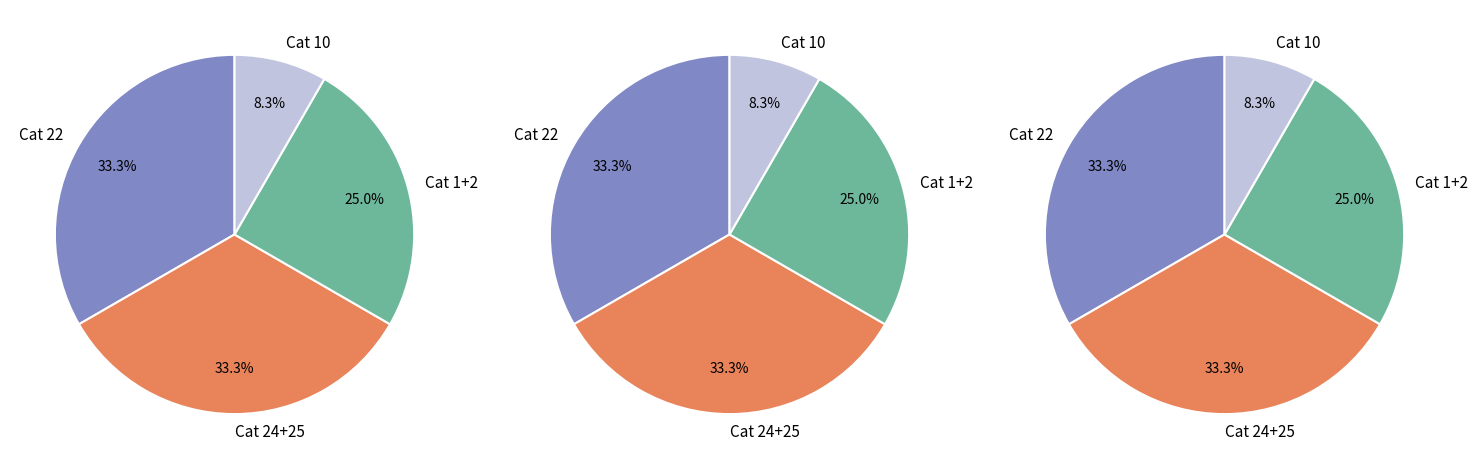

Between category_2 and category_22, which is larger?

category_22